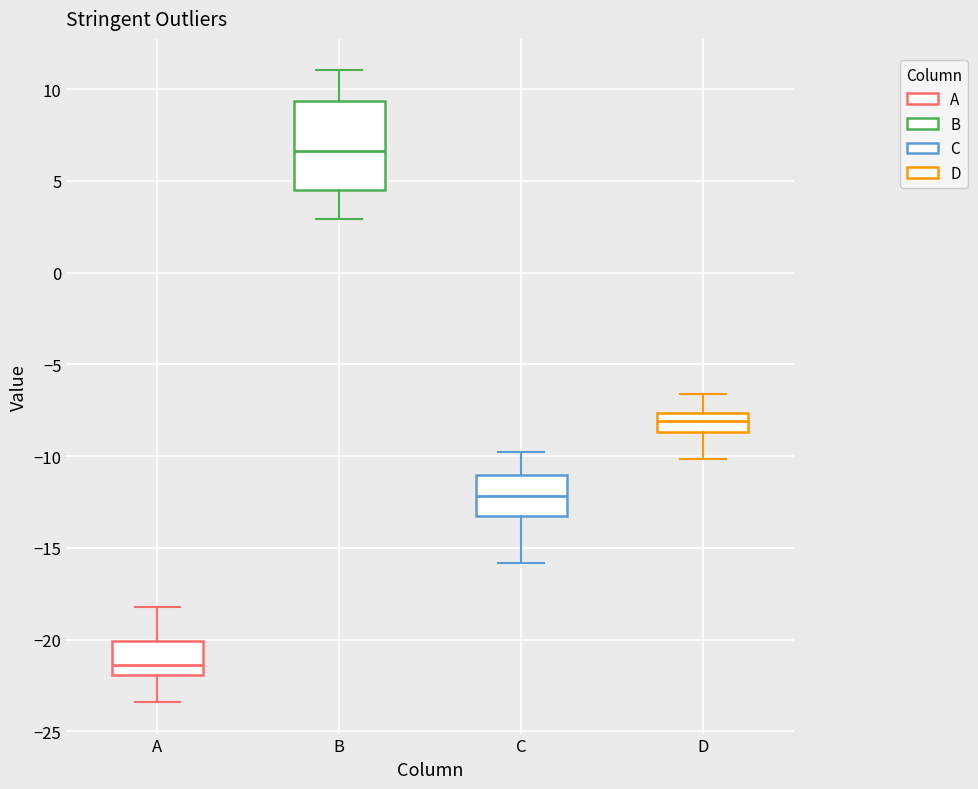

Comparing the boxes themselves (not the whiskers), which one is the tallest?

B